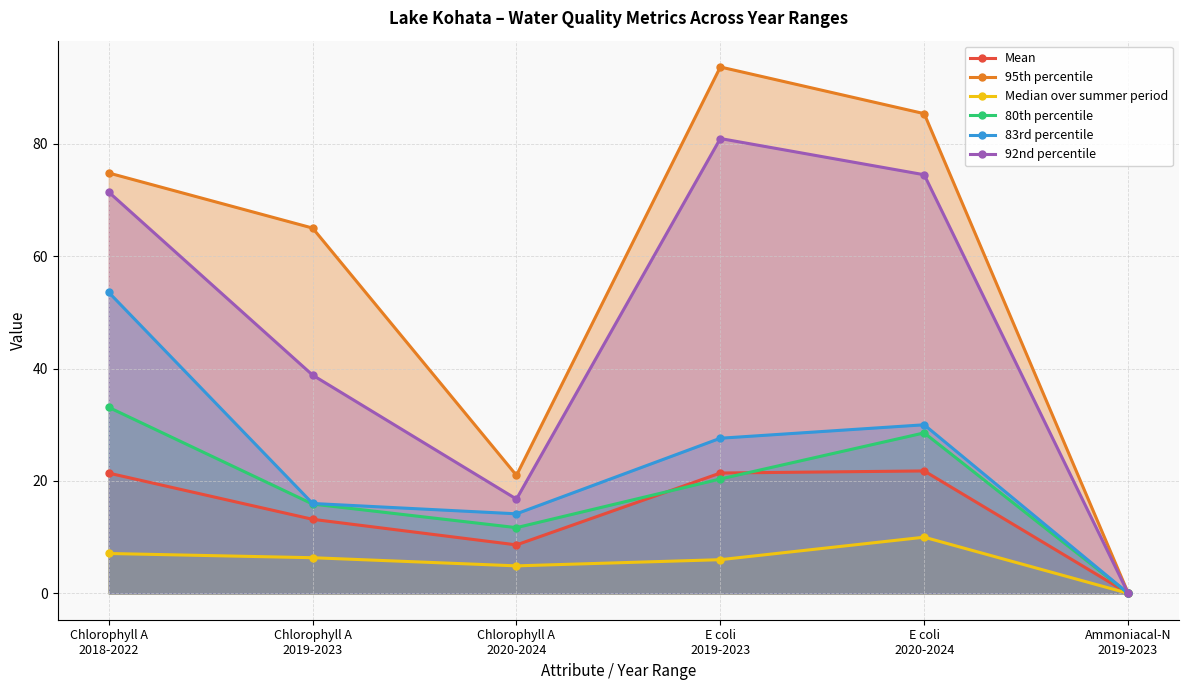

How many values in the 83rd percentile series exceed 27?

3